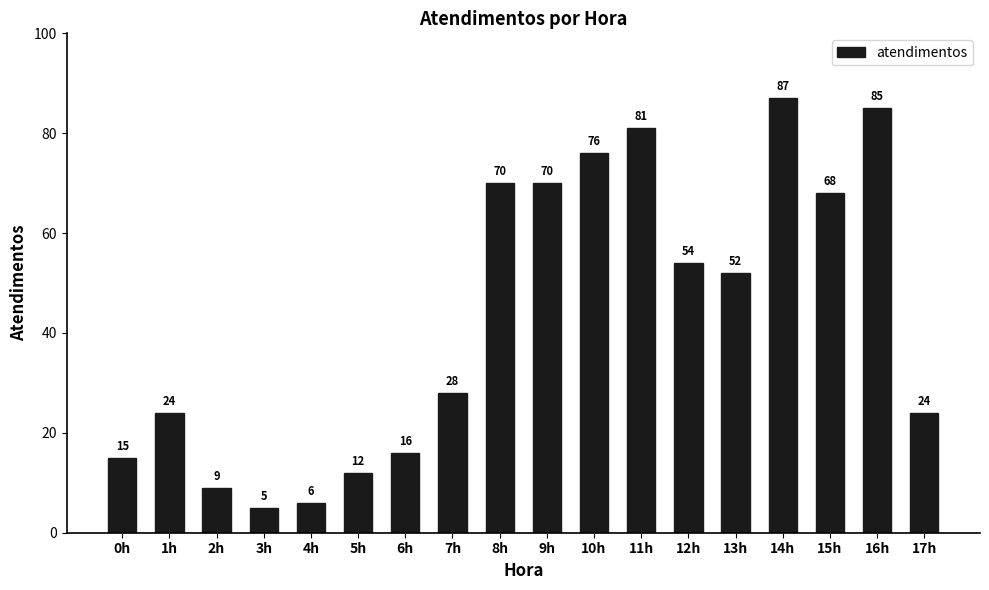

What is the maximum value shown in the chart?

87